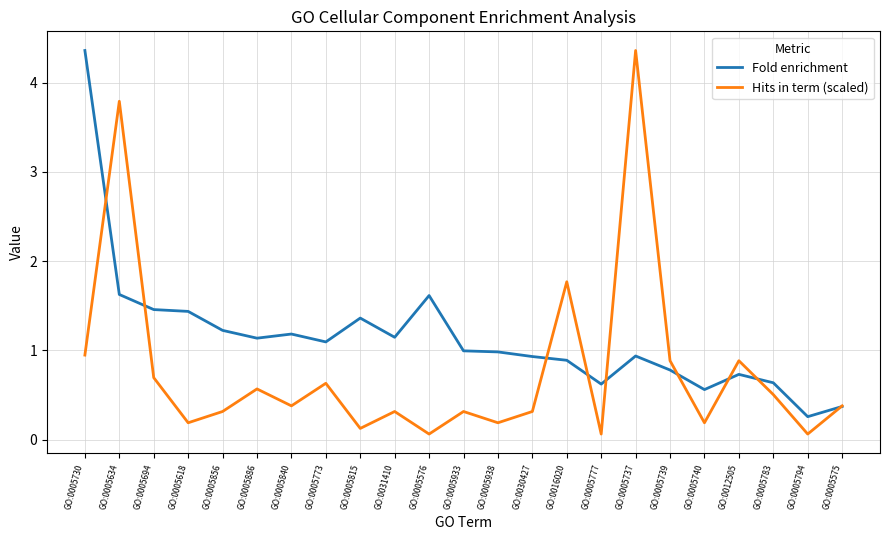

Is it true that Fold enrichment equals 1.4 at GO:0005618?

True